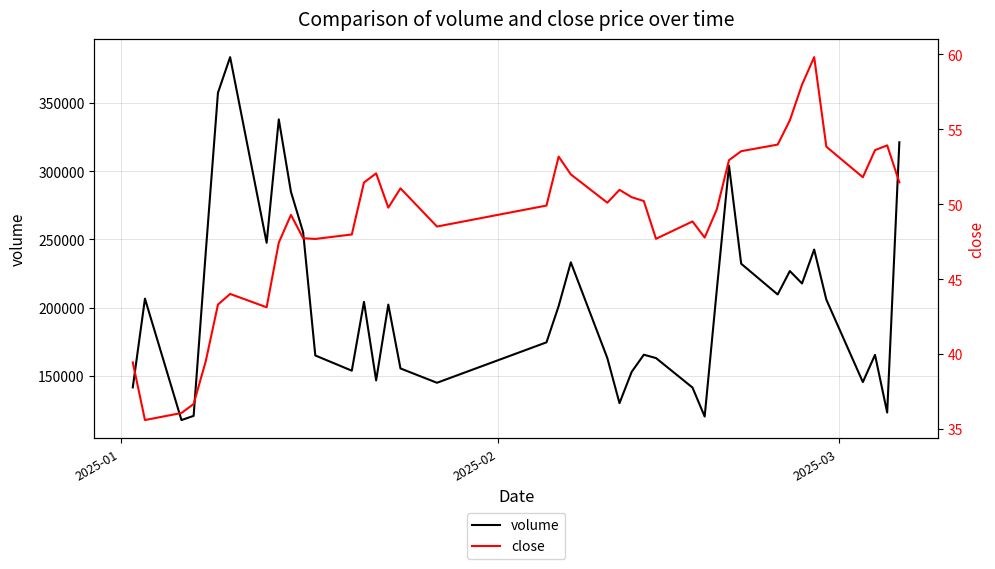

What is the minimum value for volume?

117510.6